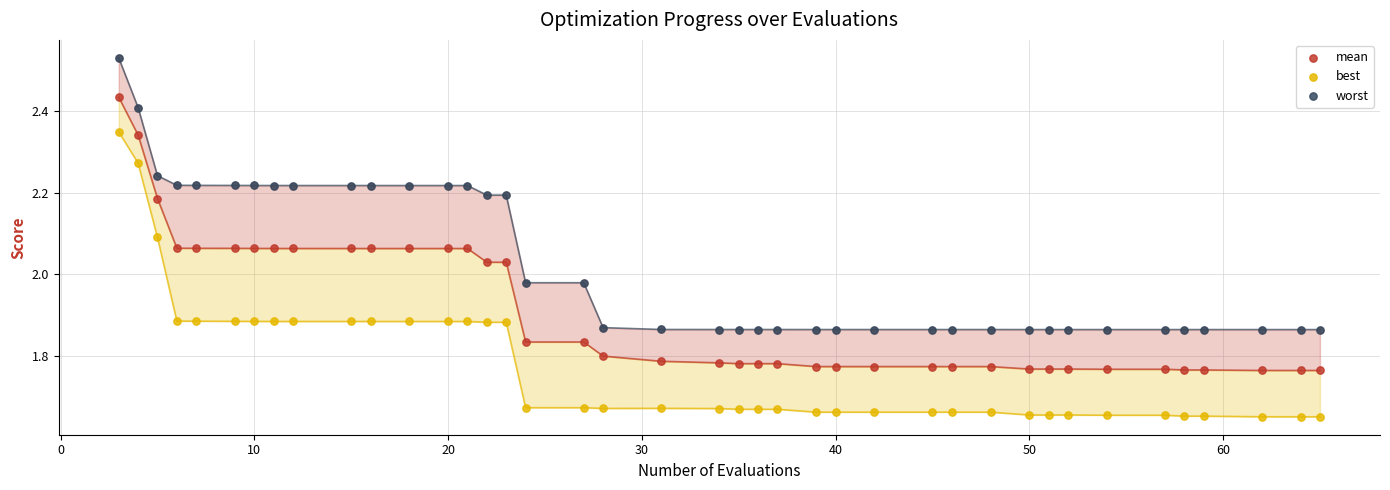

At how many categories does at least one series exceed 1?

40